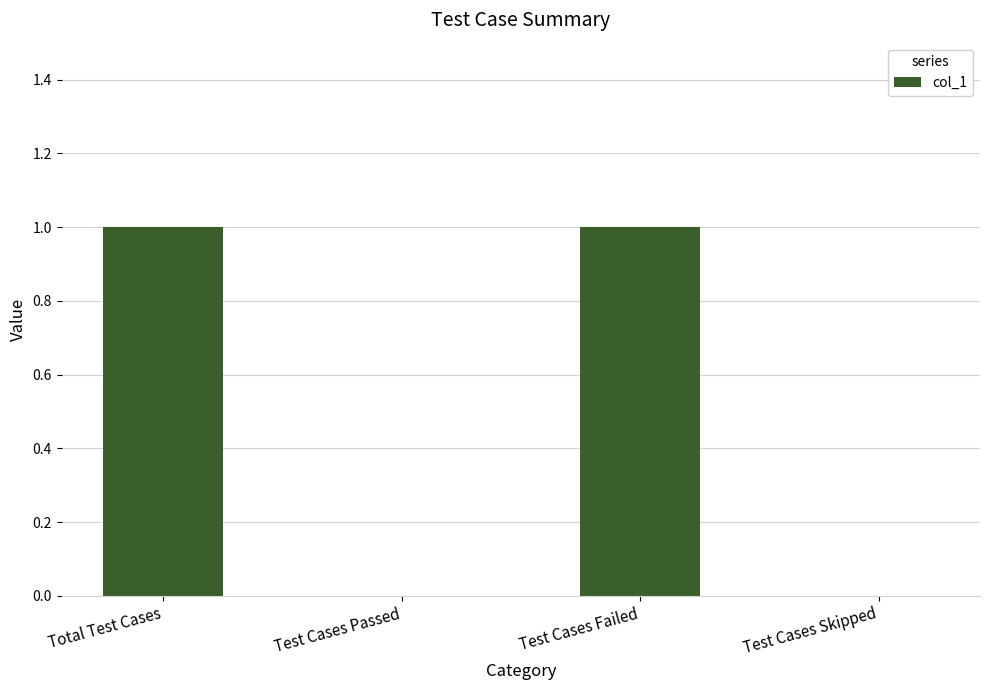

Is it true that the value at Test Cases Failed is 1?

True